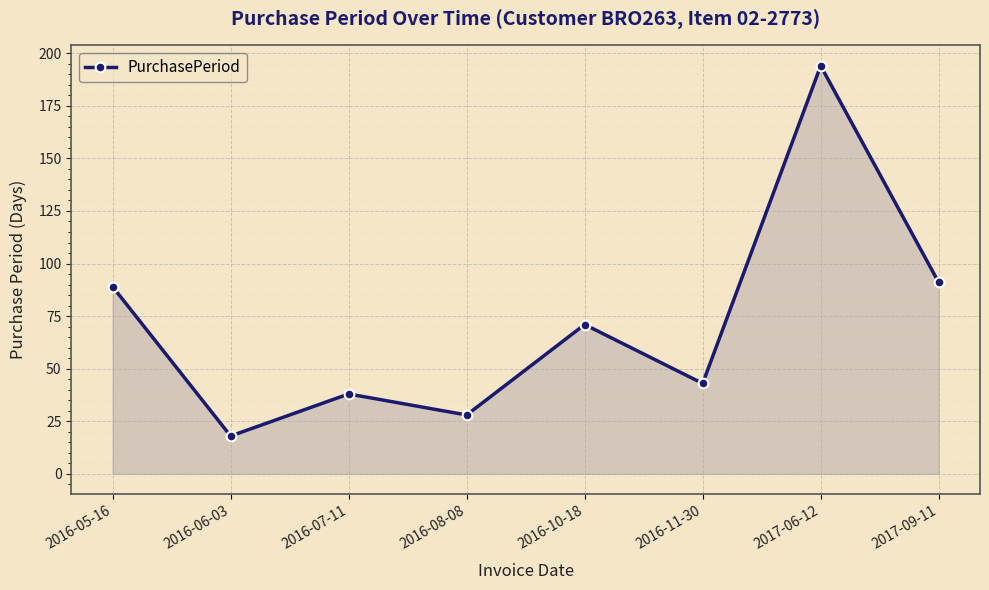

At which label is the value closest to 106?

2017-09-11